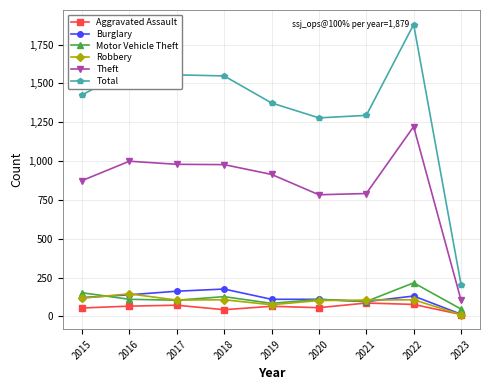

True or false: Theft and Aggravated Assault intersect in this chart.

False